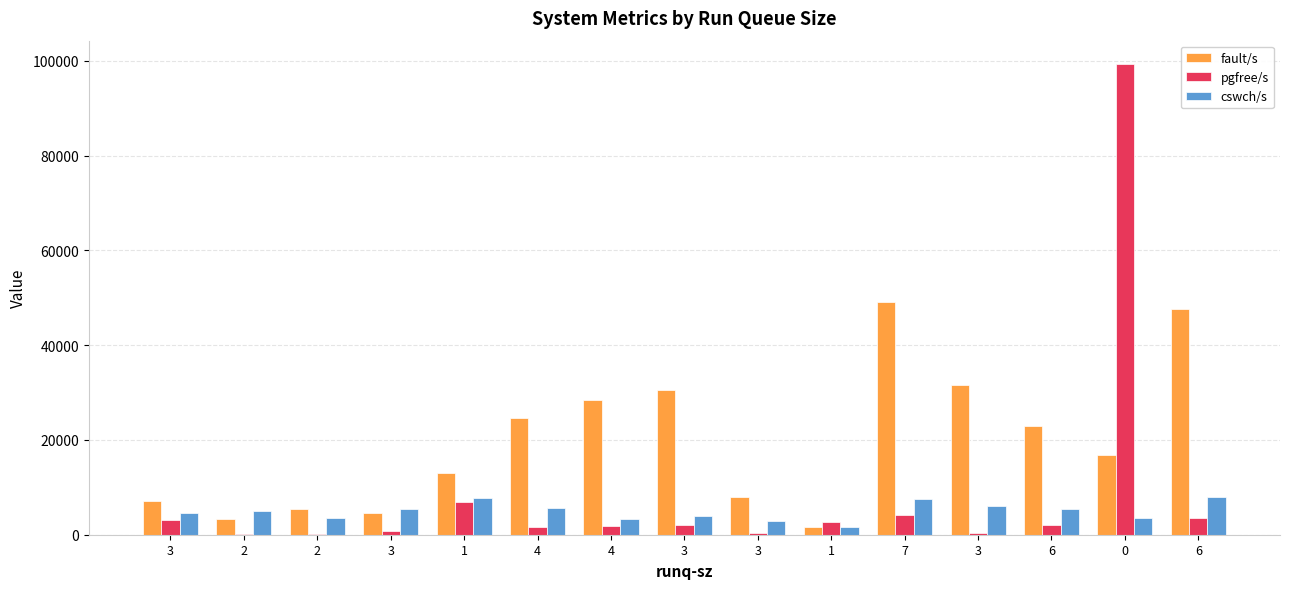

Which series has the largest total across all categories?

fault/s